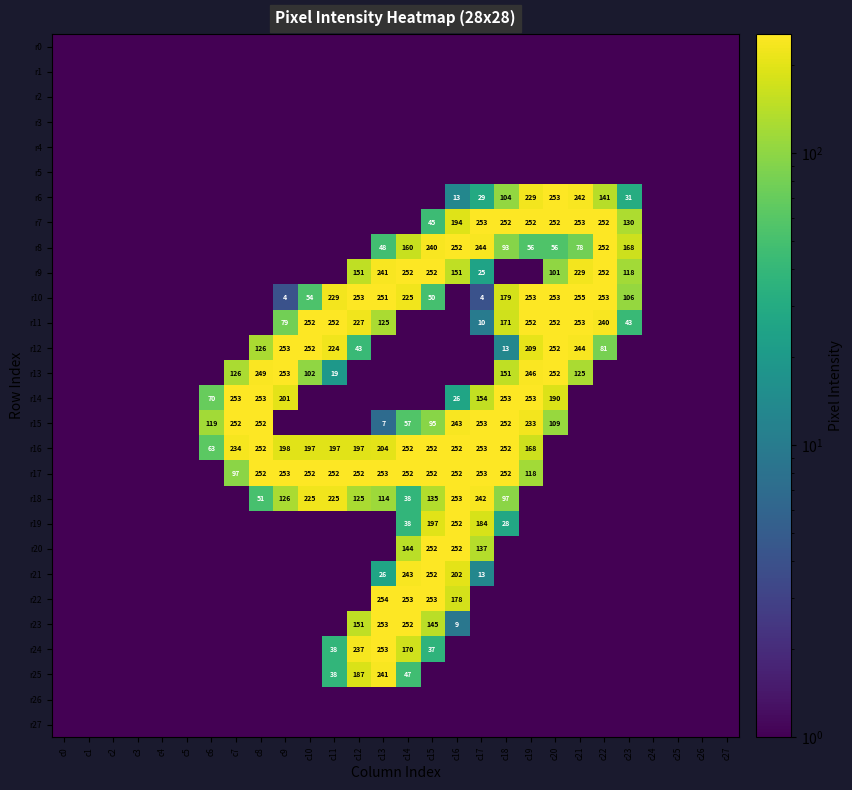

List the series in order of their peak value, highest first.

r0, r1, r2, r3, r4, r5, r6, r7, r8, r9, r10, r11, r12, r13, r14, r15, r16, r17, r18, r19, r20, r21, r22, r23, r24, r25, r26, r27